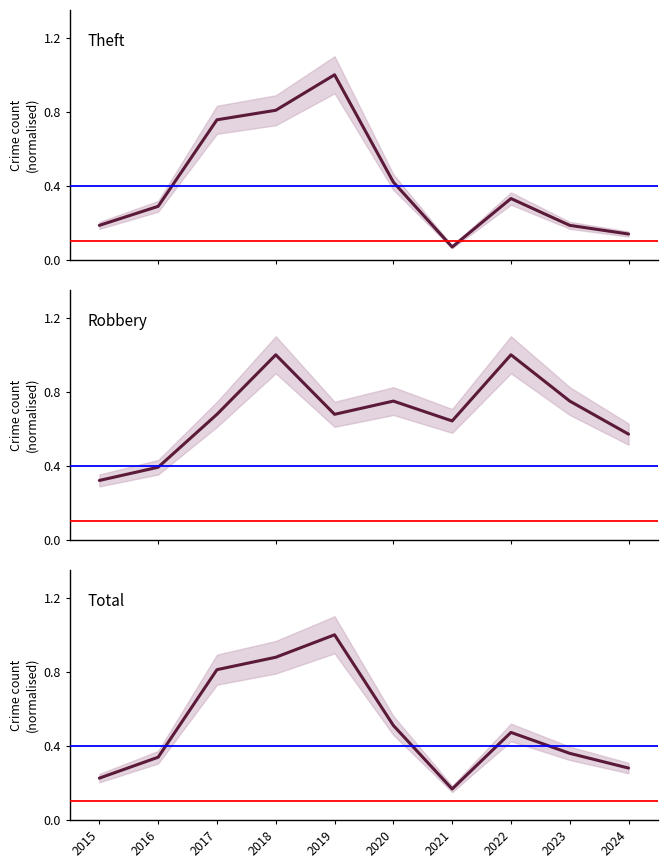

What is the value of the Robbery point at the 7th from the left?

0.6